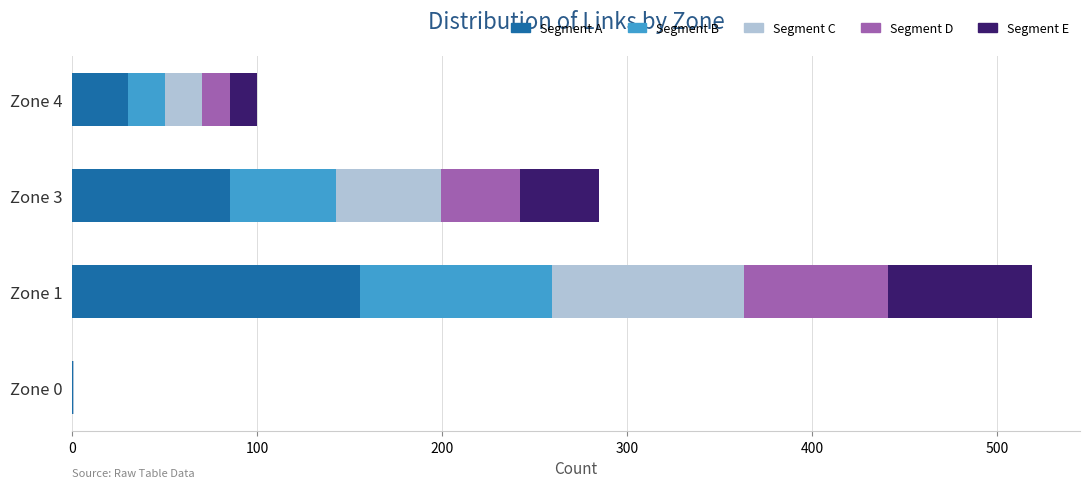

At which category is the sum across all series the highest?

Zone 1